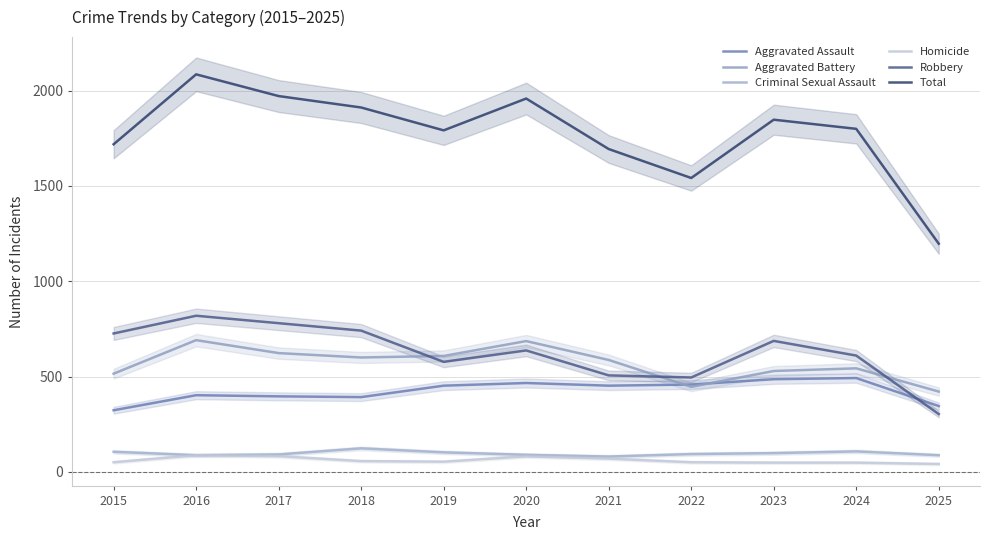

True or false: Aggravated Assault has more than 0 interior local peaks.

True